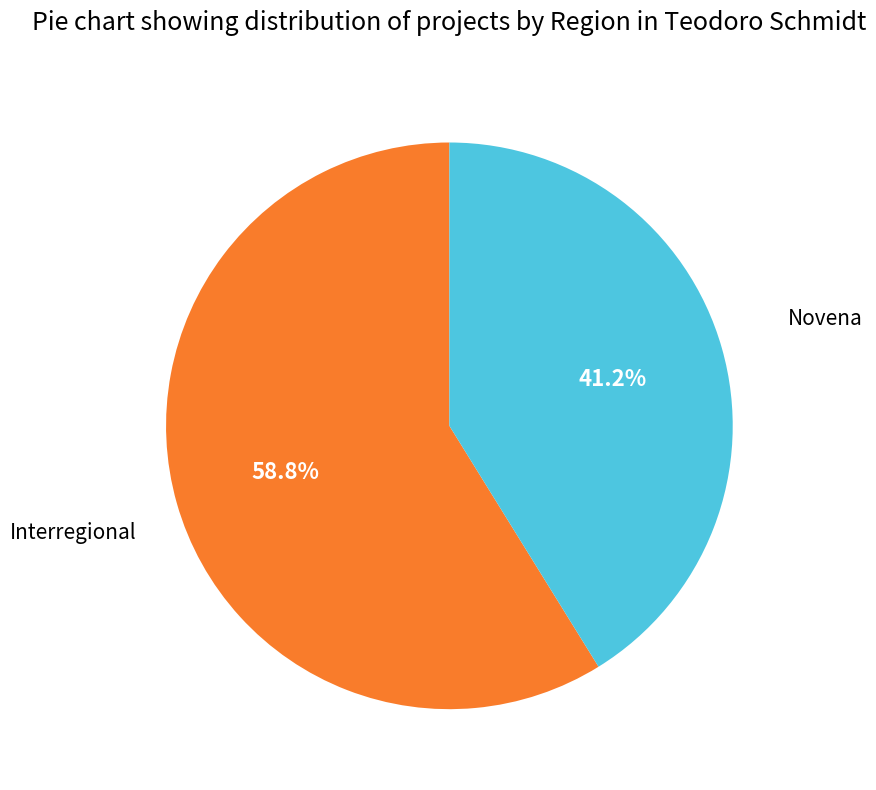

Which category accounts for the majority?

Interregional